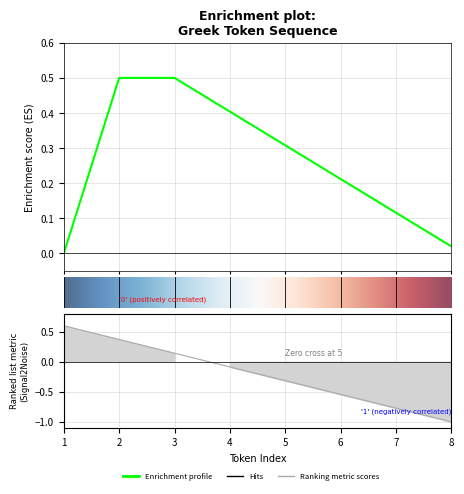

True or false: the data has more than 2 interior local peaks.

False